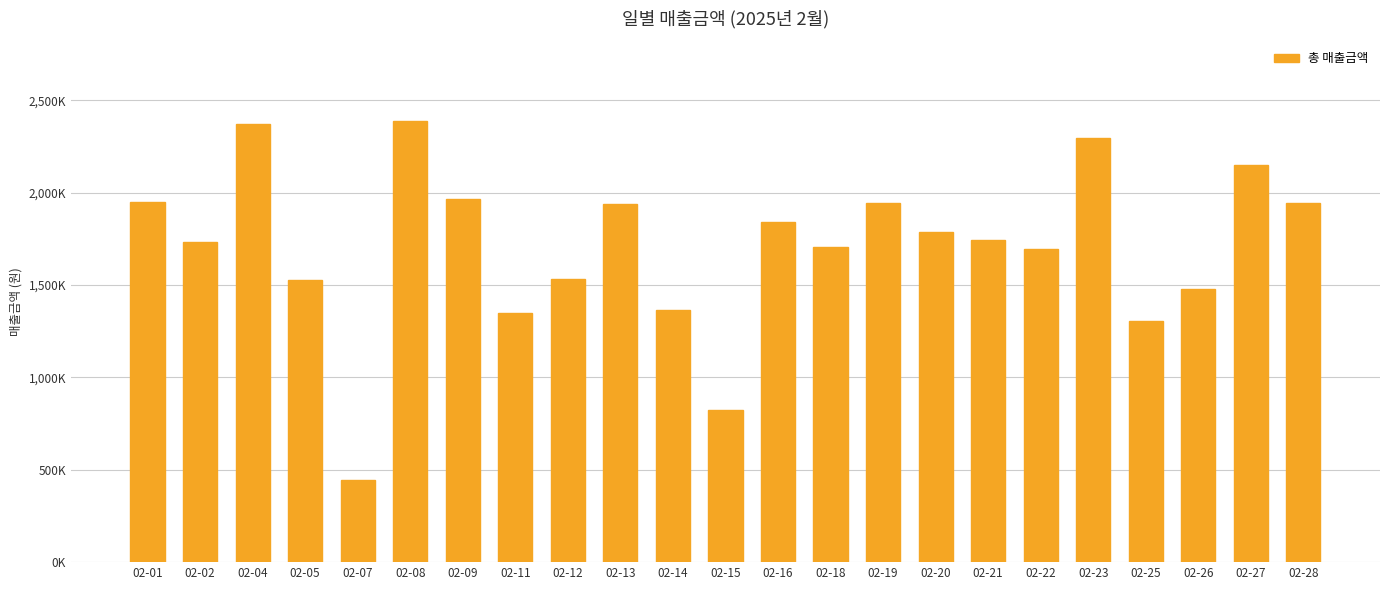

At which label does the data first exceed 1744300?

02-01